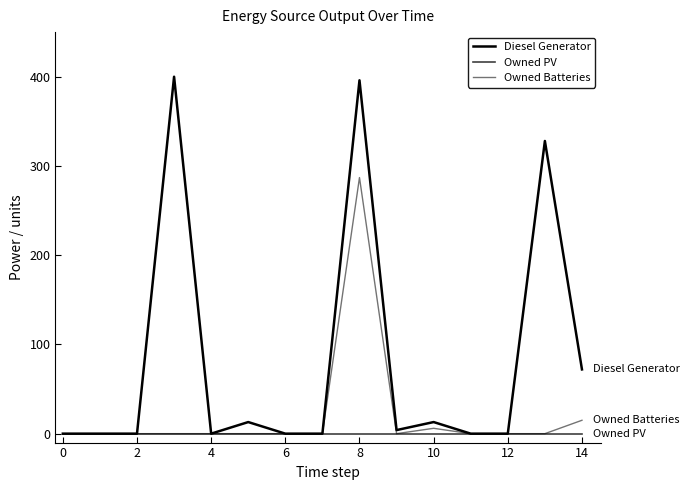

Does the chart have visible grid lines?

No